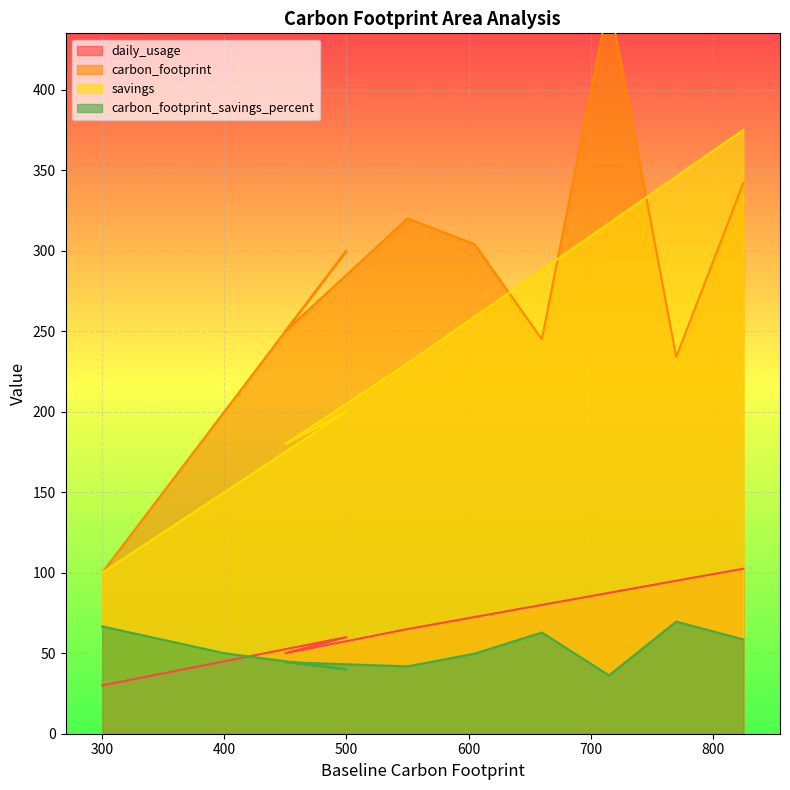

What is the minimum value for daily_usage?

30.0